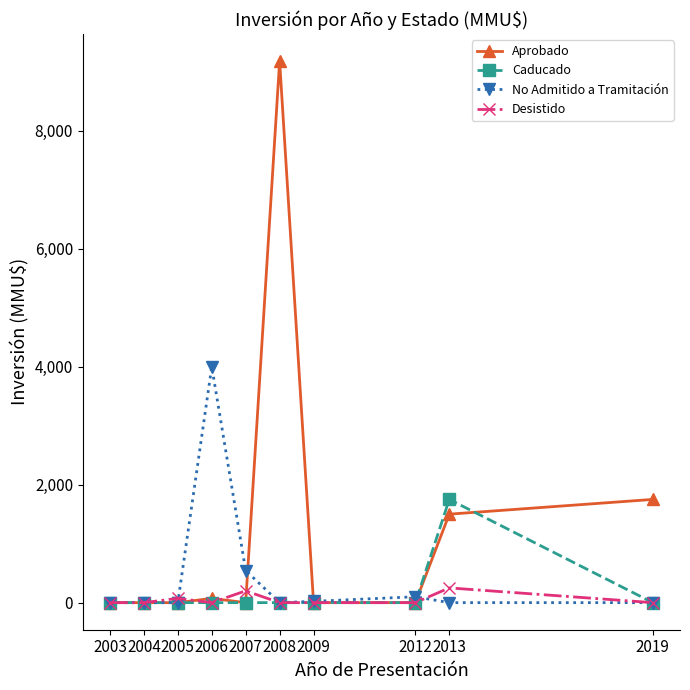

Is the value of Desistido at 2007 greater than the value of Caducado at 2013?

No